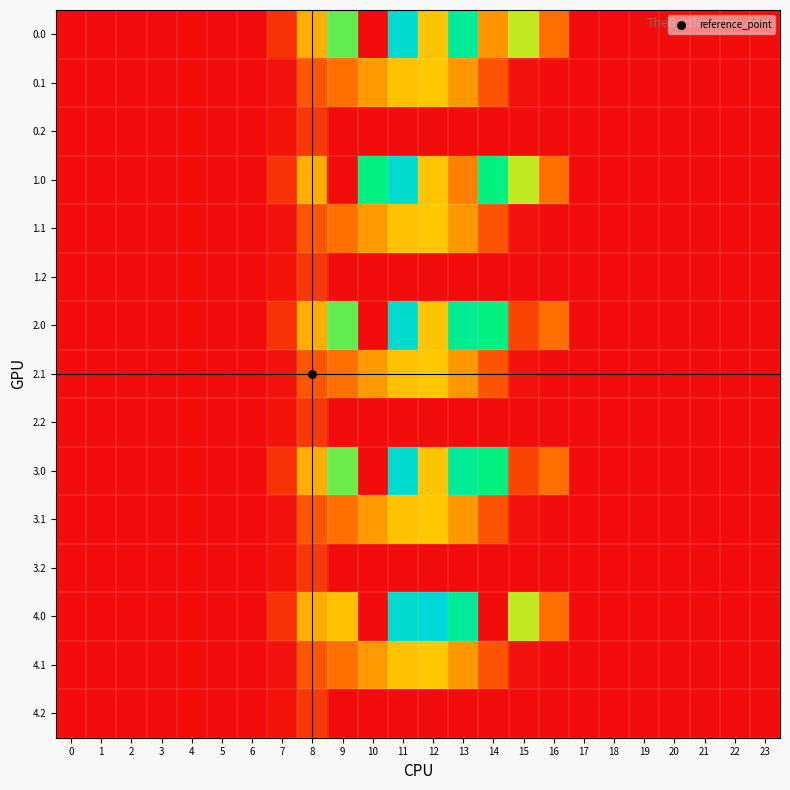

At which category does the chart reach its peak across all series?

12